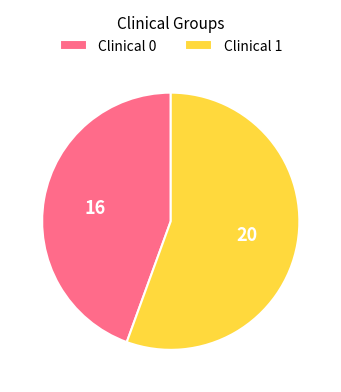

Which category has the biggest portion of the pie?

Clinical 1